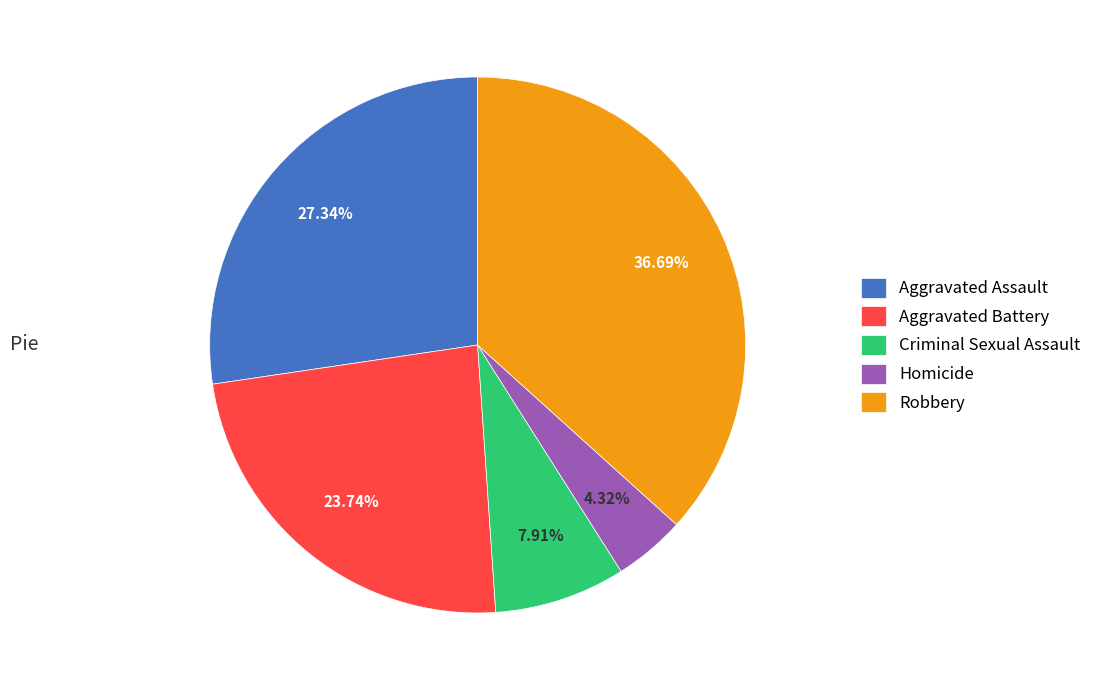

True or false: Aggravated Battery accounts for 24% of the total.

True